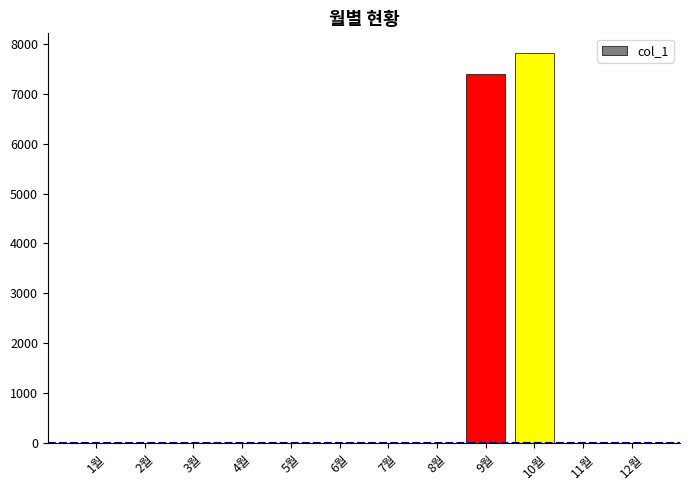

What is the change in value from 2월 to 9월?

+7390